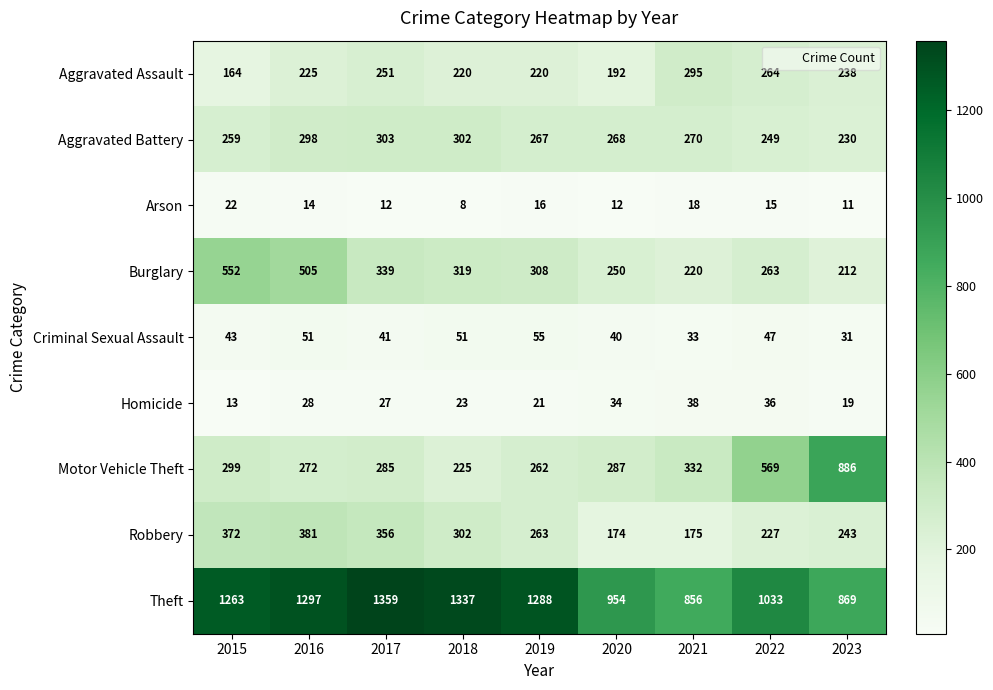

Rank the series by their maximum value, from lowest to highest.

Arson, Homicide, Criminal Sexual Assault, Aggravated Assault, Aggravated Battery, Robbery, Burglary, Motor Vehicle Theft, Theft